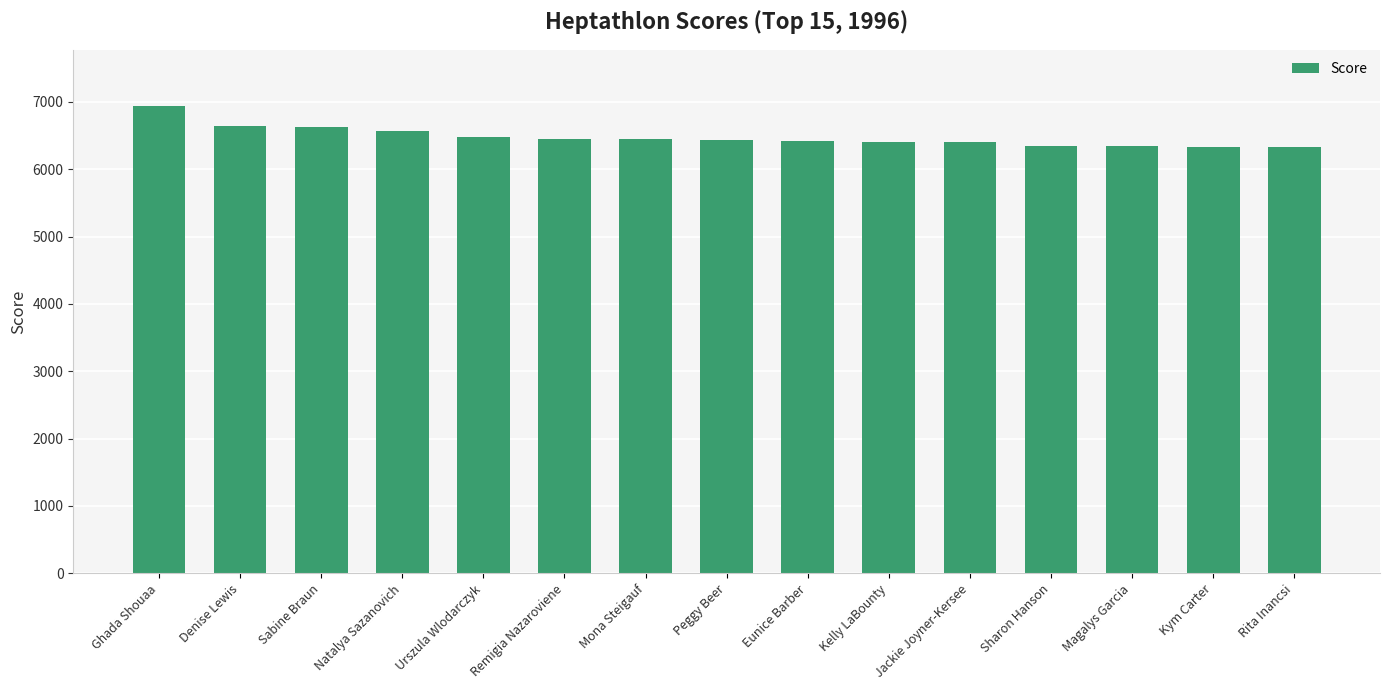

Is it true that the value at Sabine Braun is 10175?

False